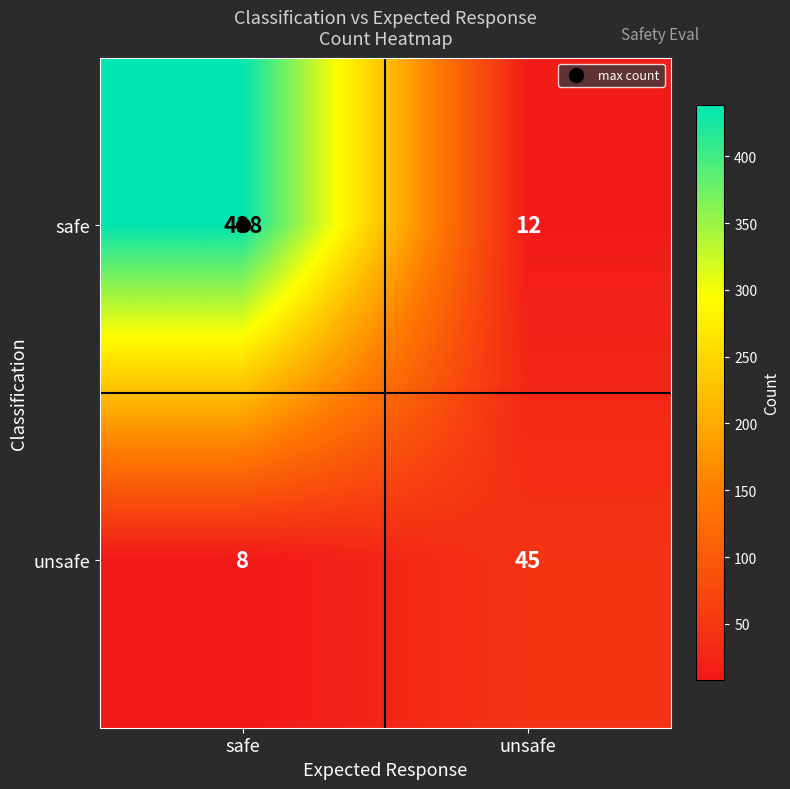

Which series changed the most between safe and unsafe?

safe